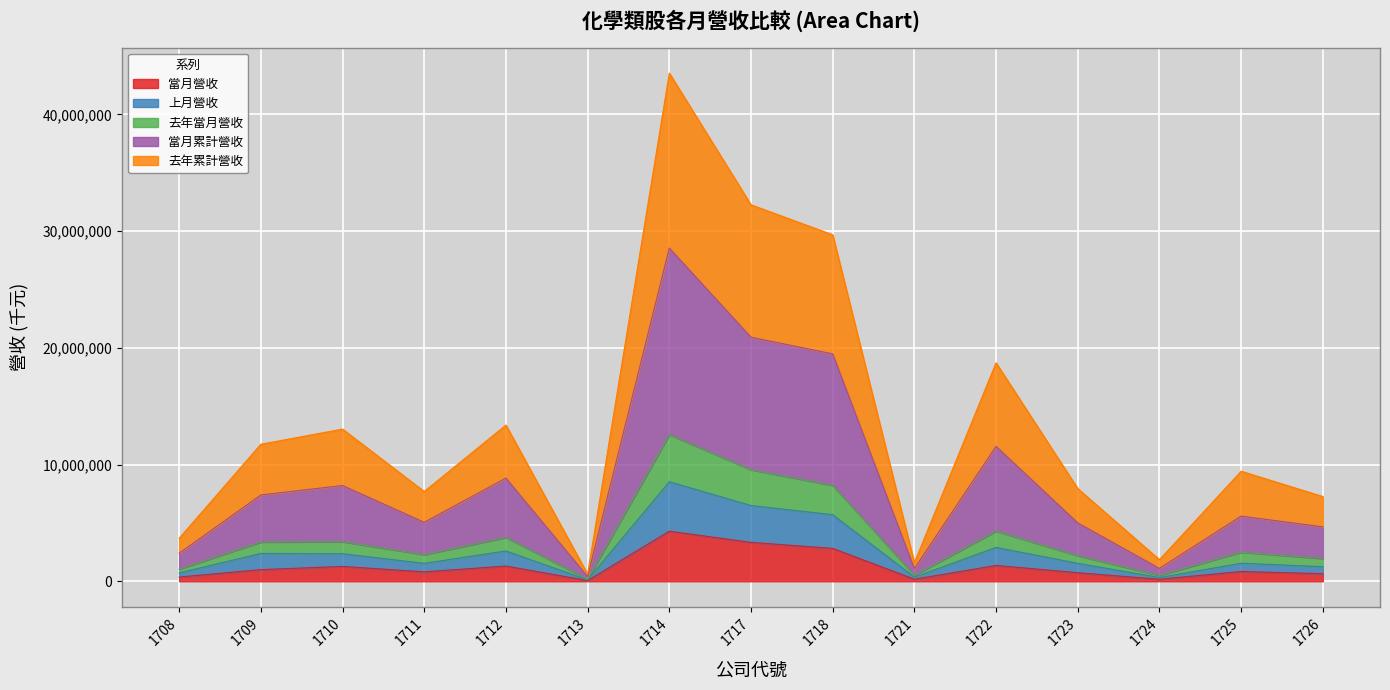

What is the highest value of the 當月營收 series?

4290039